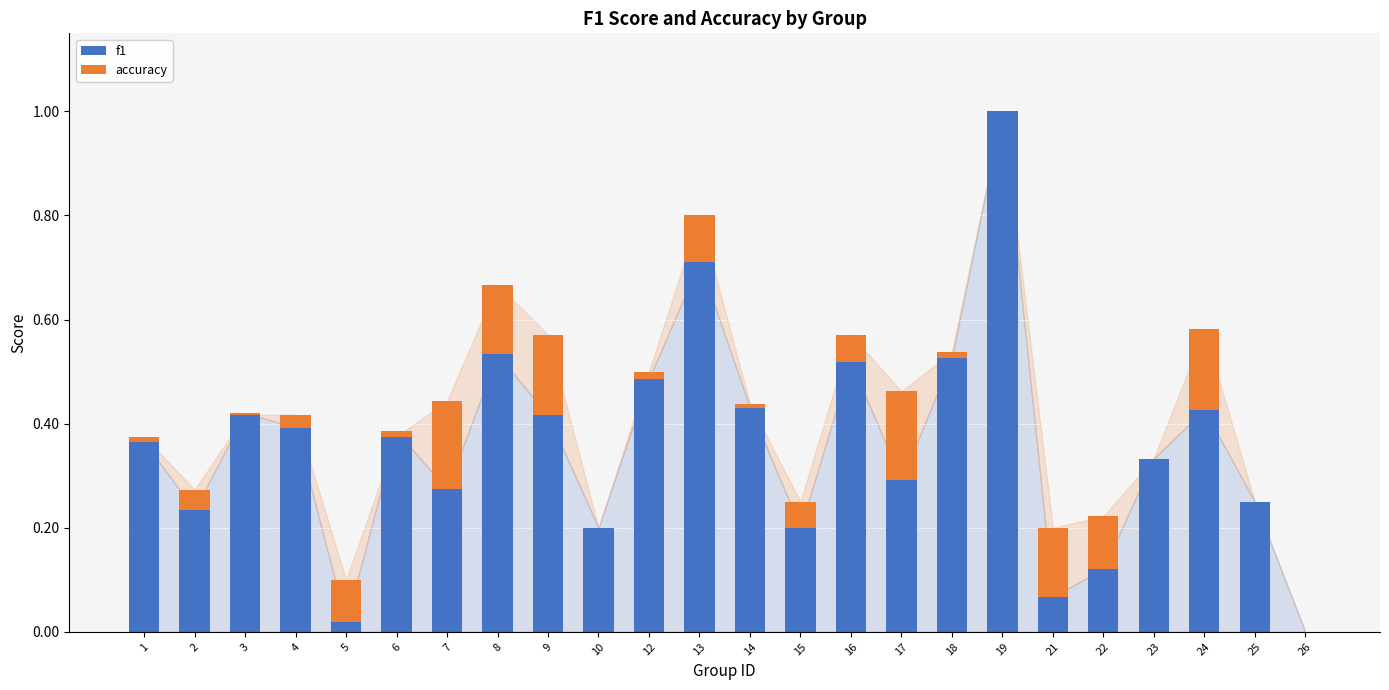

How many bars are there in total?

48